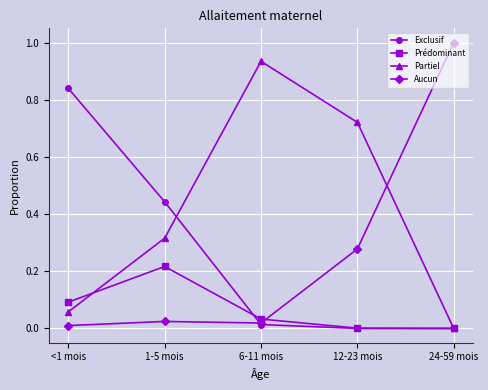

What is the total value across all series at 24-59 mois?

1.0